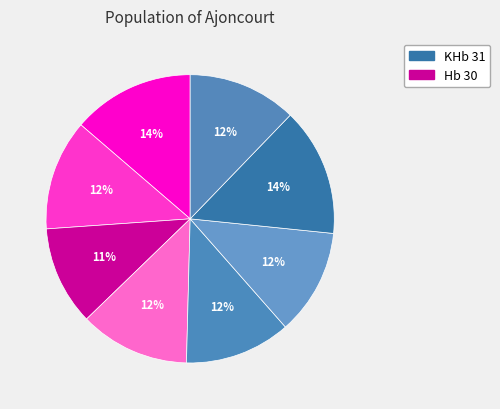

Count the number of slices in the pie.

8